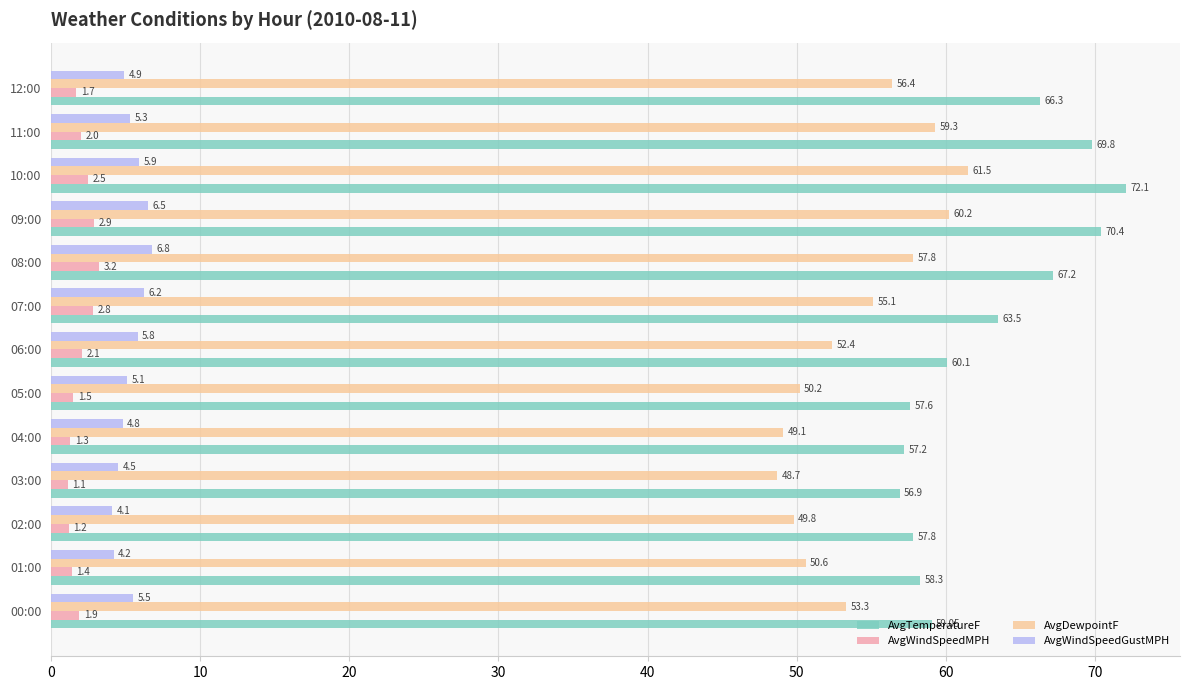

Which category has the lowest value in the AvgTemperatureF series?

03:00